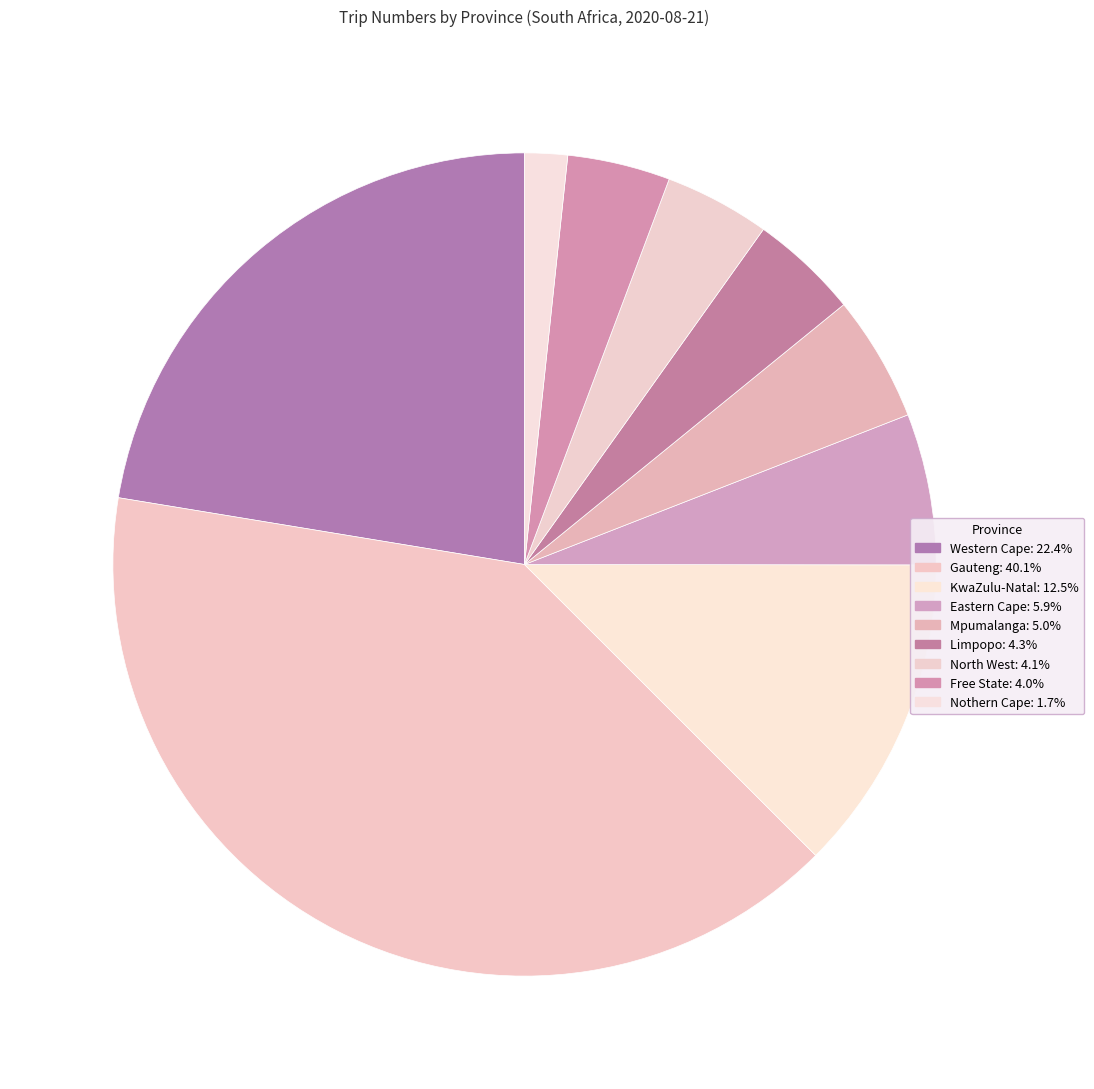

To the nearest percent, what is the difference between the Gauteng and North West slice percentages?

36%